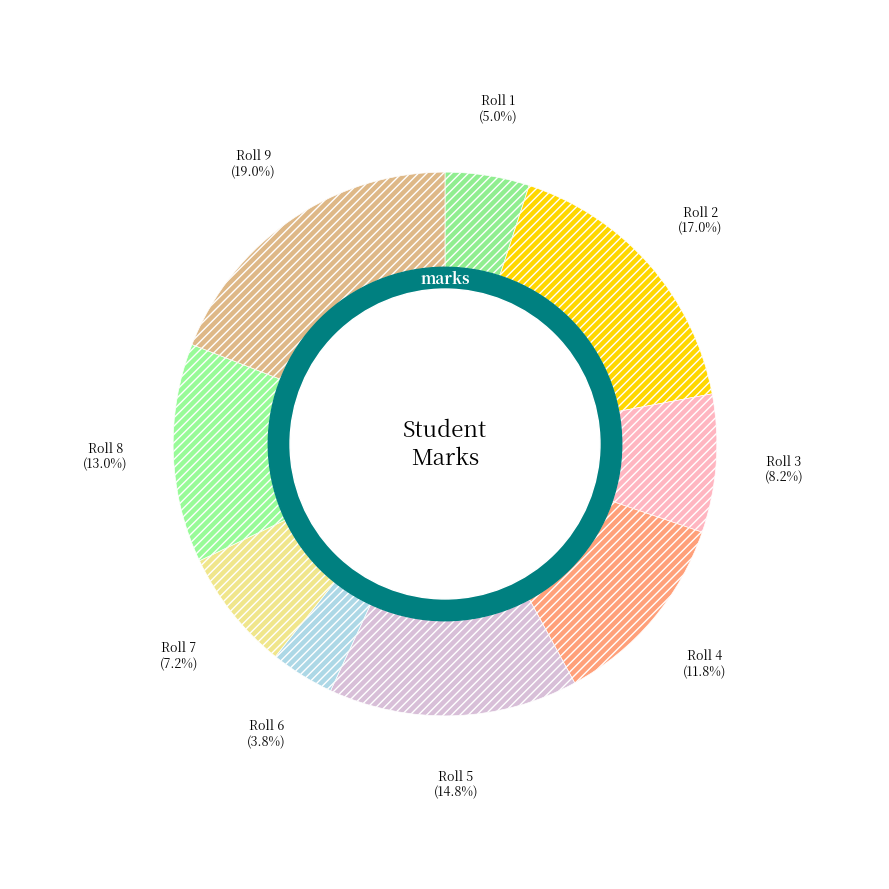

Rank the categories by value from lowest to highest.

6, 1, 7, 3, 4, 8, 5, 2, 9